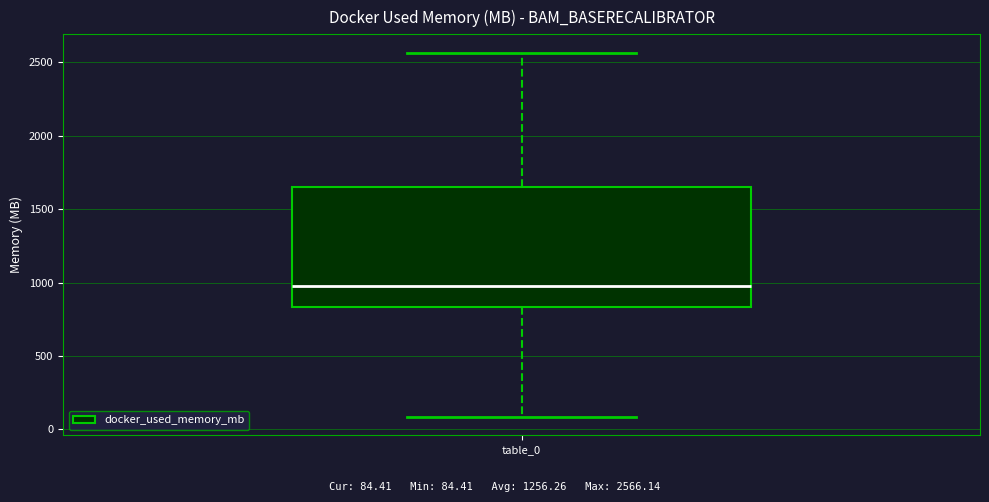

Read this box plot against the y-axis: the position of the median line, the range covered by the box, and the ends of both whiskers. The values are not printed on the chart, so give them approximately, as read against the axis.

median 1000, box 850 to 1650, whiskers 100 to 2550